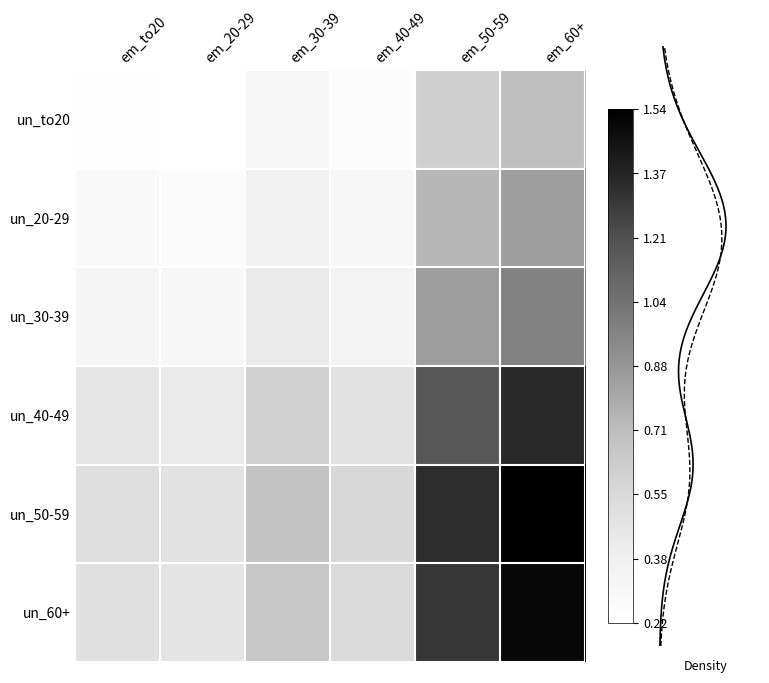

Reading right to left, list all the values displayed in this chart.

un_to20: em_60+=0.7	em_50-59=0.6	em_40-49=0.3	em_30-39=0.3	em_20-29=0.2	em_to20=0.2
un_20-29: em_60+=0.8	em_50-59=0.7	em_40-49=0.3	em_30-39=0.4	em_20-29=0.3	em_to20=0.3
un_30-39: em_60+=1.0	em_50-59=0.8	em_40-49=0.3	em_30-39=0.4	em_20-29=0.3	em_to20=0.3
un_40-49: em_60+=1.4	em_50-59=1.2	em_40-49=0.5	em_30-39=0.6	em_20-29=0.4	em_to20=0.5
un_50-59: em_60+=1.5	em_50-59=1.3	em_40-49=0.6	em_30-39=0.7	em_20-29=0.5	em_to20=0.5
un_60+: em_60+=1.5	em_50-59=1.3	em_40-49=0.5	em_30-39=0.7	em_20-29=0.5	em_to20=0.5